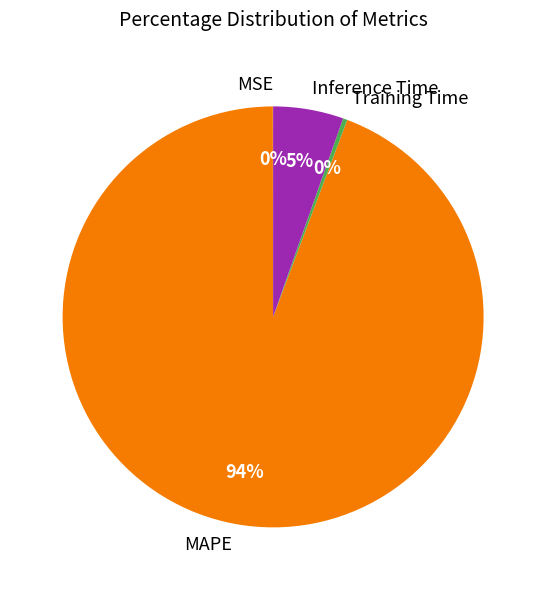

Is the sum of Training Time and Inference Time greater than half?

No